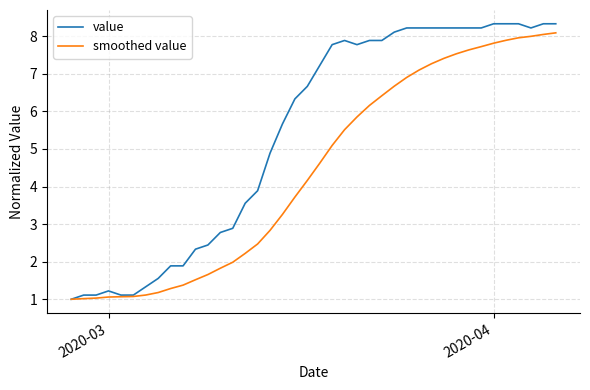

Which series has the largest range (max minus min)?

value